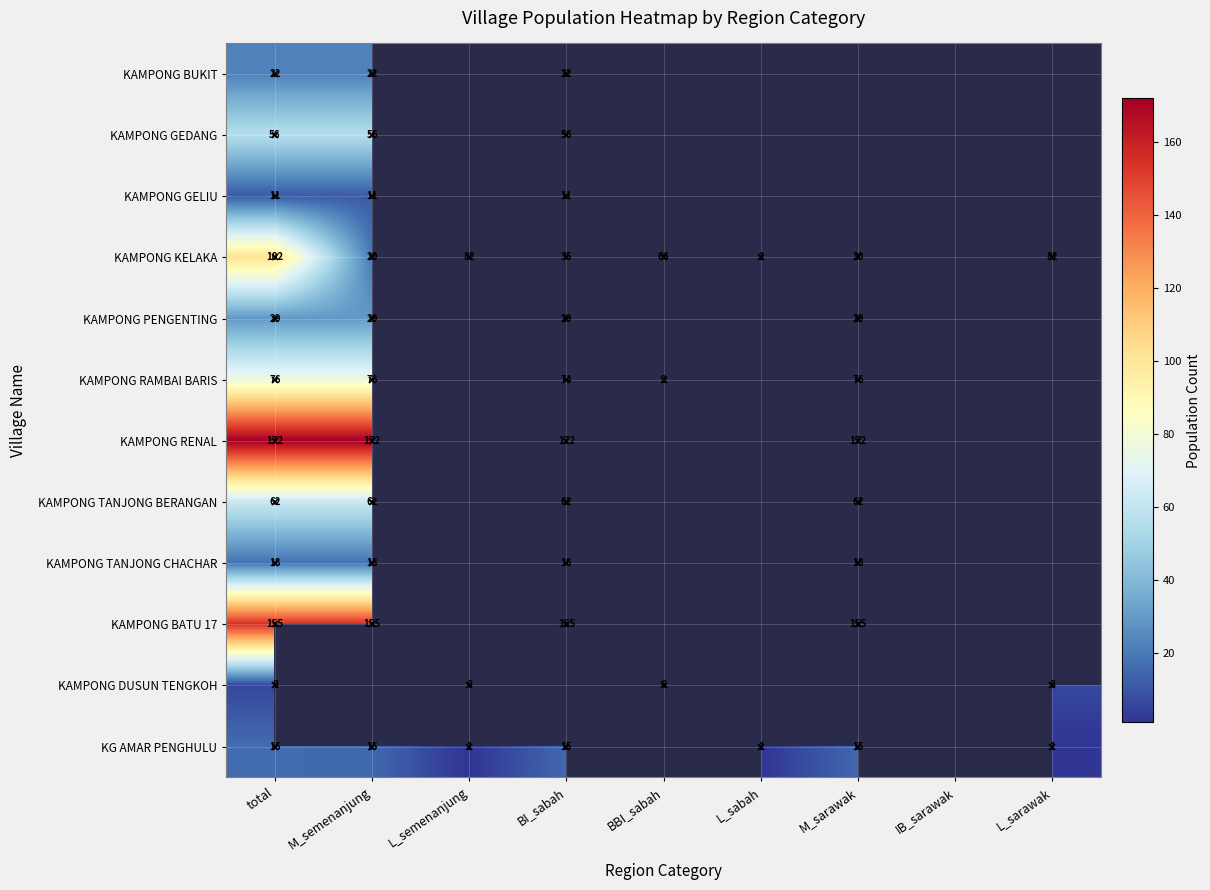

The value of KAMPONG PENGENTING at BI_sabah is 29. True or false?

True